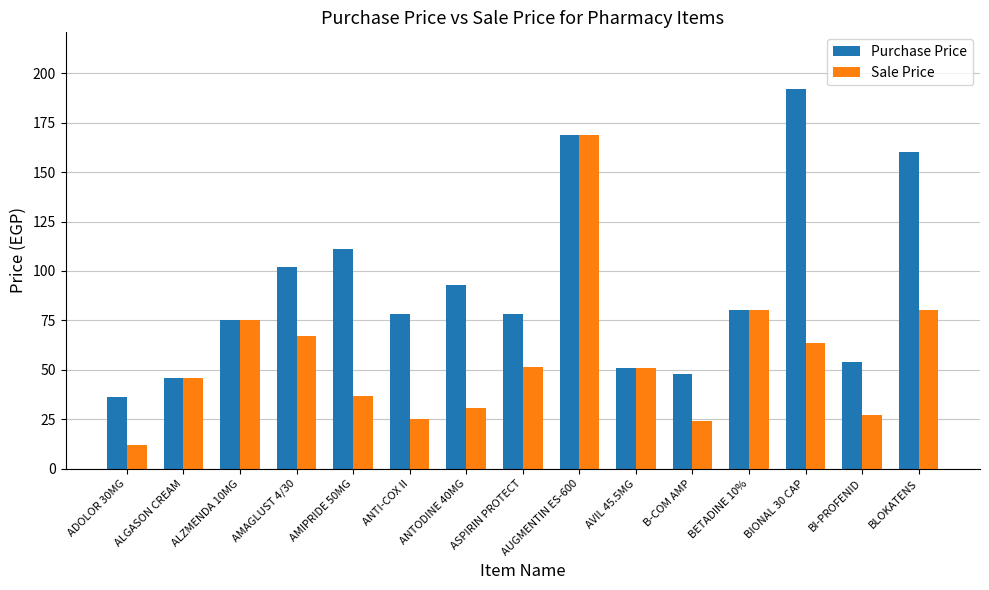

At which label does Sale Price reach its peak?

AUGMENTIN ES-600